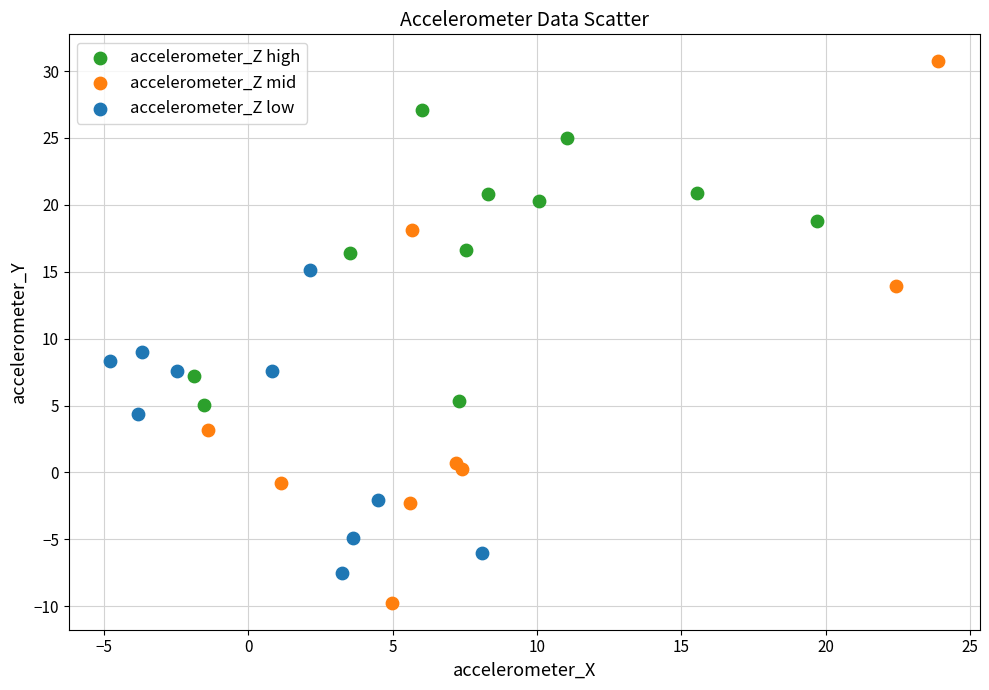

Which series contains the highest Y value?

accelerometer_Z mid